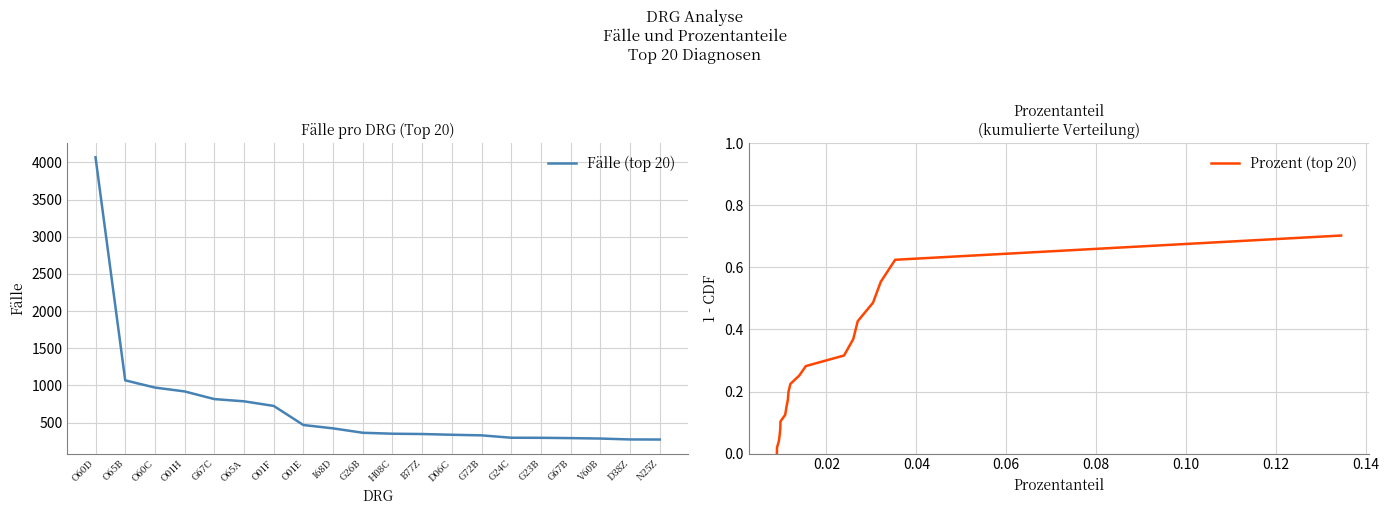

What are all the series names shown in the legend?

Fälle (top 20), Prozent (top 20)